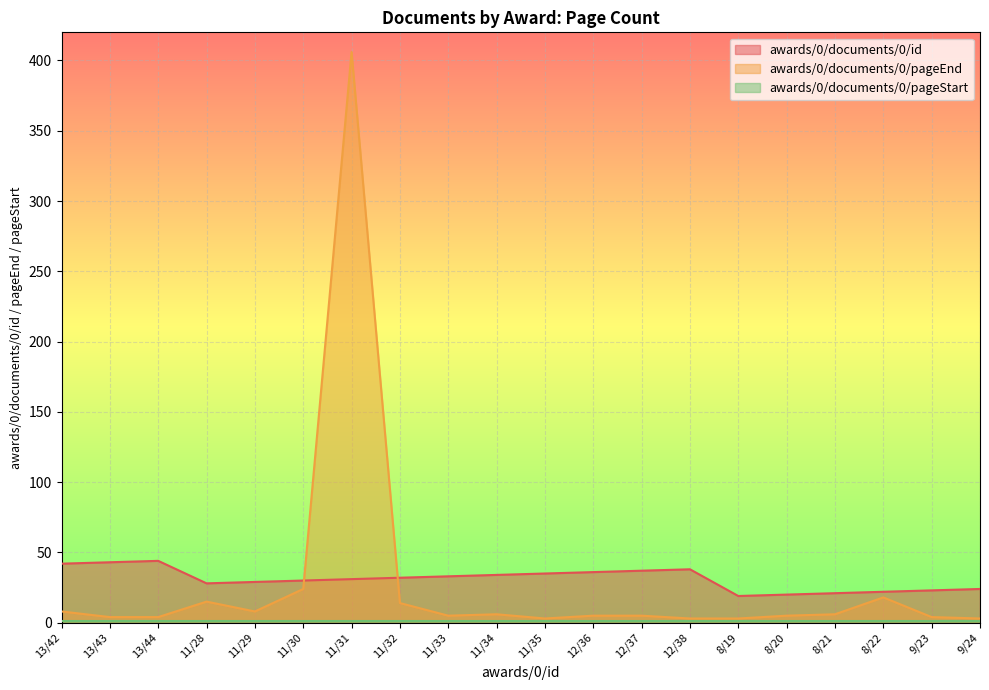

How many values in the awards/0/documents/0/pageEnd series exceed 5?

9